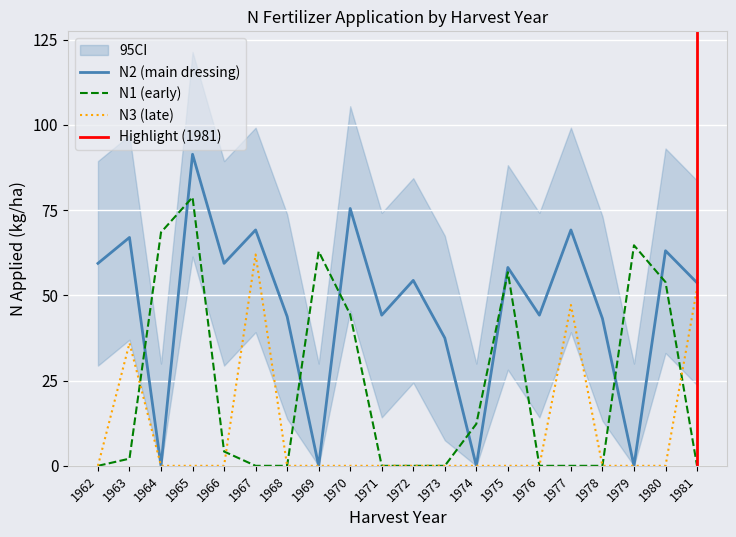

Rank the categories by N3 value from lowest to highest.

1962, 1964, 1965, 1966, 1968, 1969, 1970, 1971, 1972, 1973, 1974, 1975, 1976, 1978, 1979, 1980, 1963, 1977, 1981, 1967